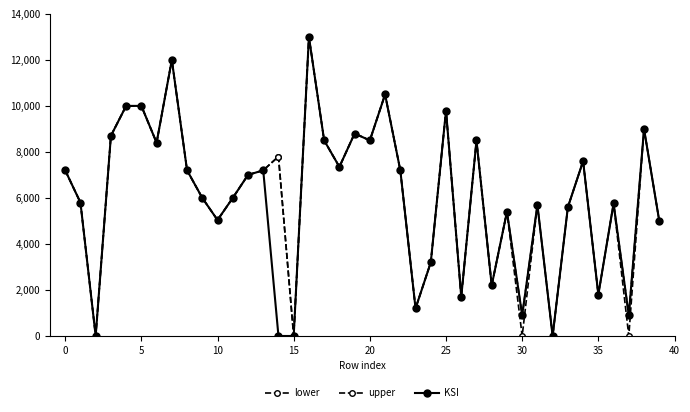

True or false: lower and KSI cross at least once.

False